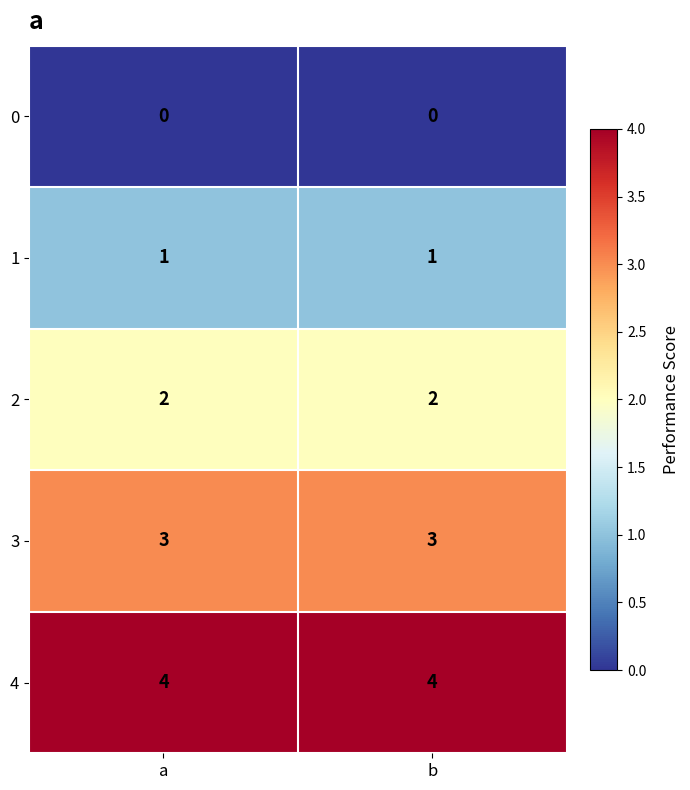

At a, list the series in order from smallest to largest.

0, 1, 2, 3, 4